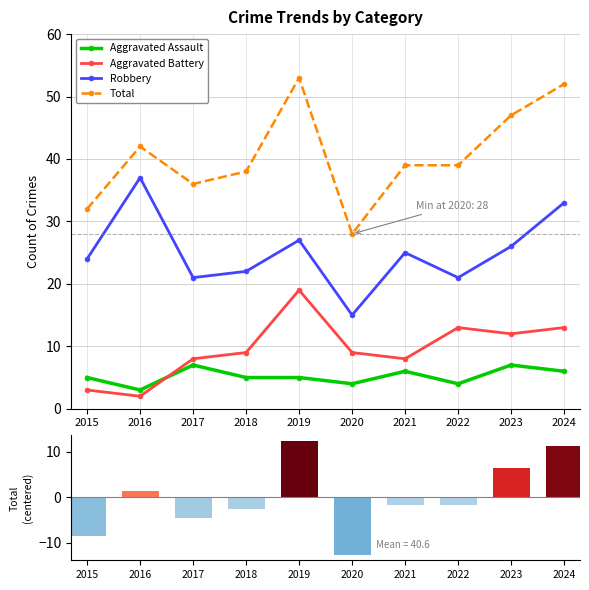

What is the value of the Aggravated Battery point at the 10th from the left?

13